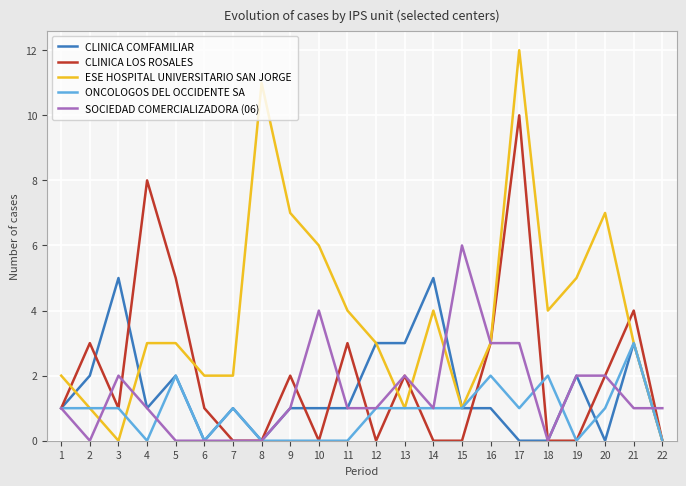

What is the maximum value shown in the chart?

12